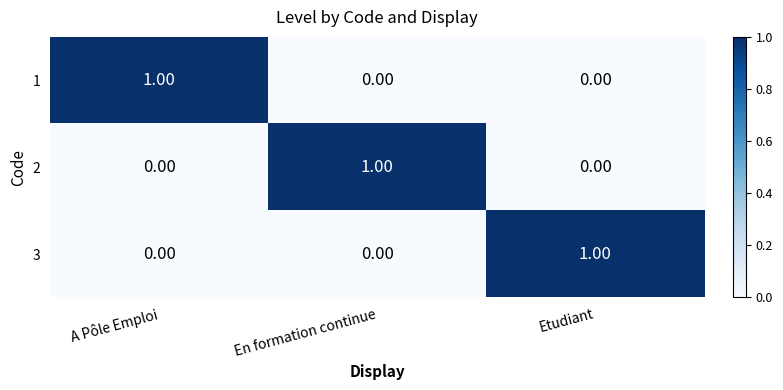

At how many categories does at least one series exceed 0?

3